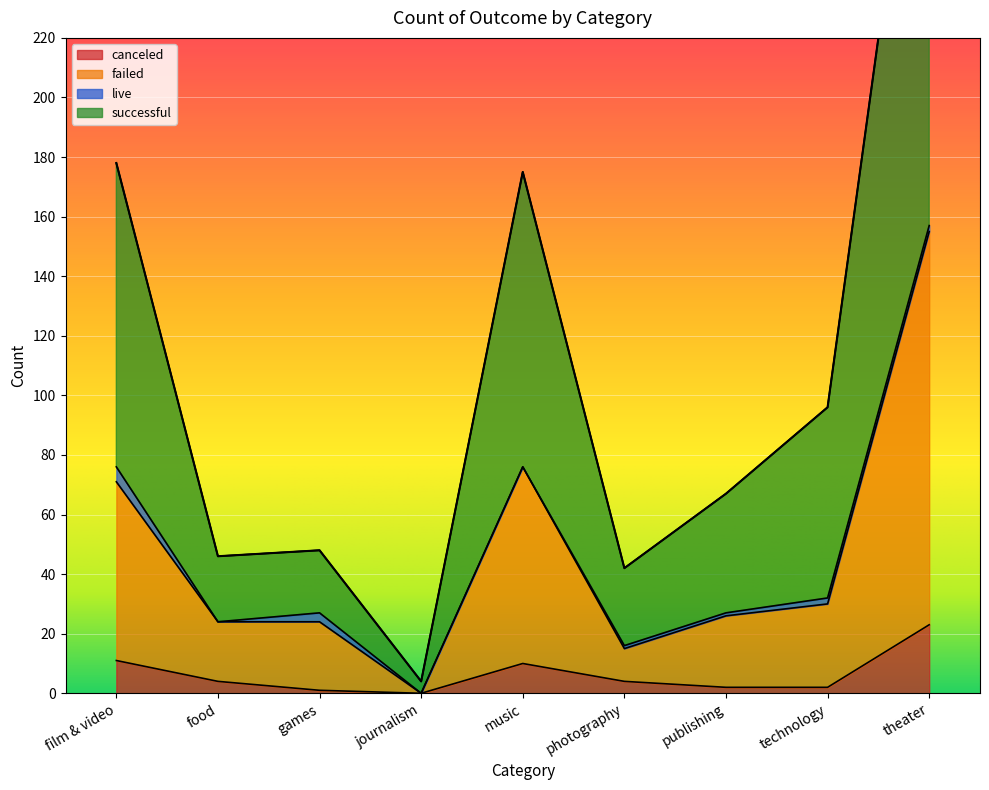

The canceled series shows 23 at theater. True or false?

True